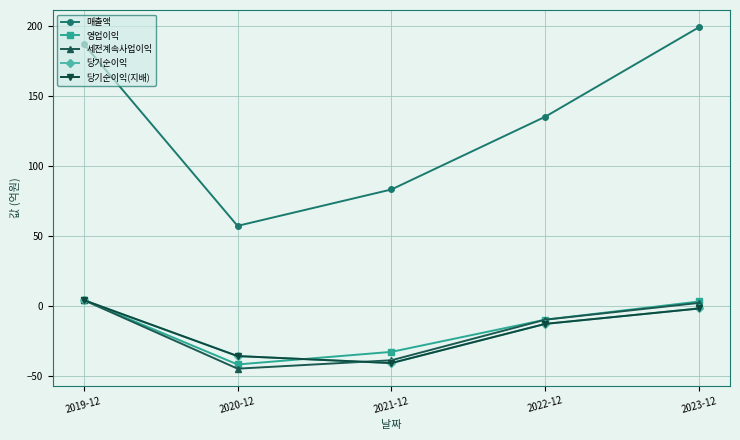

True or false: 당기순이익(지배) and 영업이익 cross at least once.

True